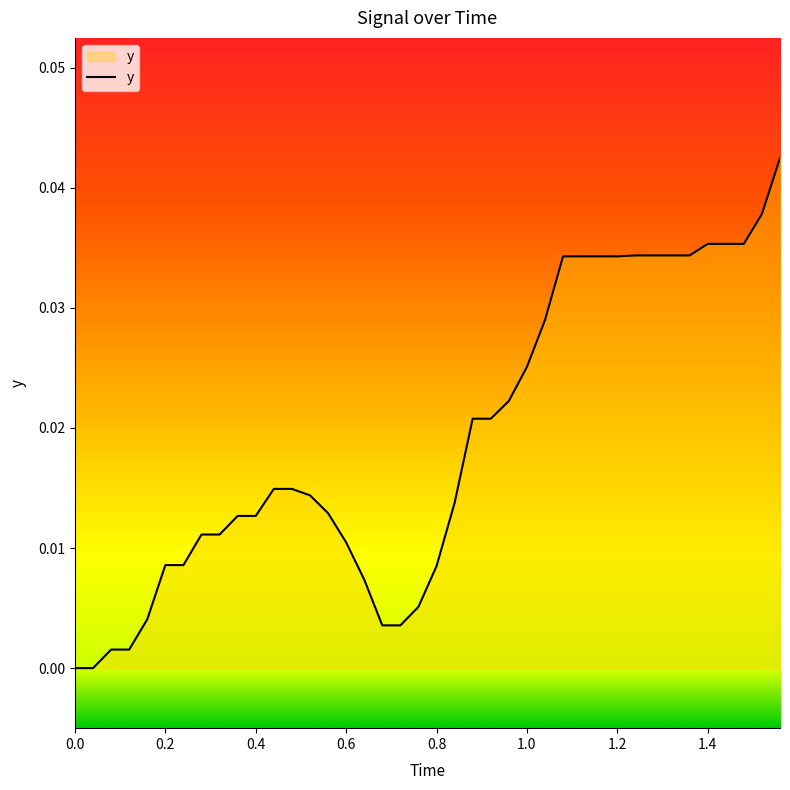

How many lines are shown in the chart?

1